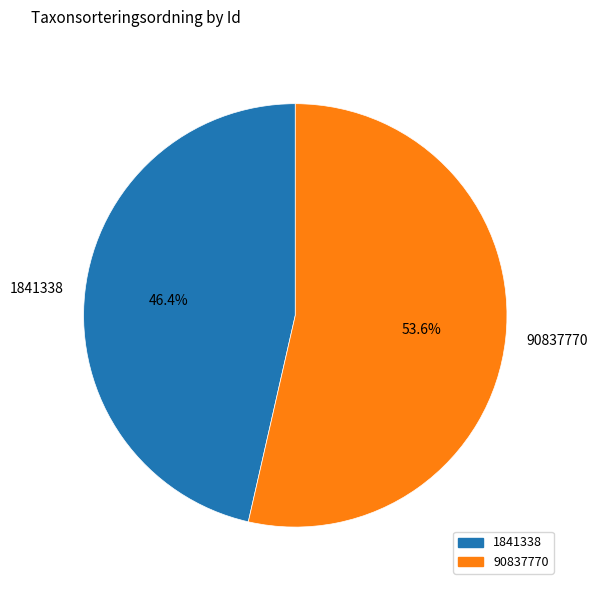

What percentage is the 1841338 slice, to the nearest percent?

46%